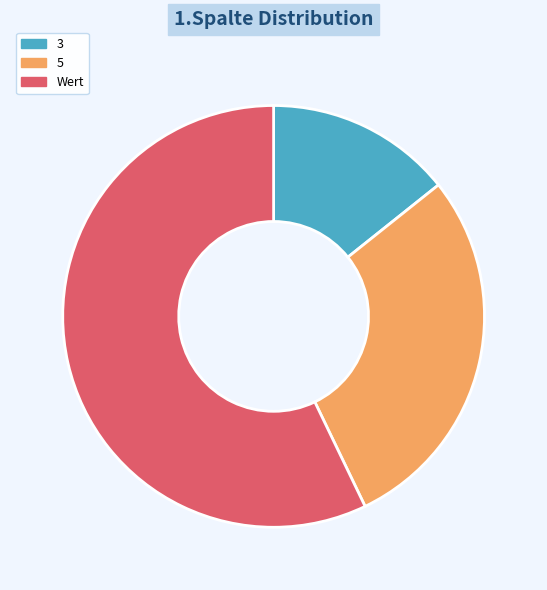

Do Wert and 5 together represent more than half of the pie?

Yes